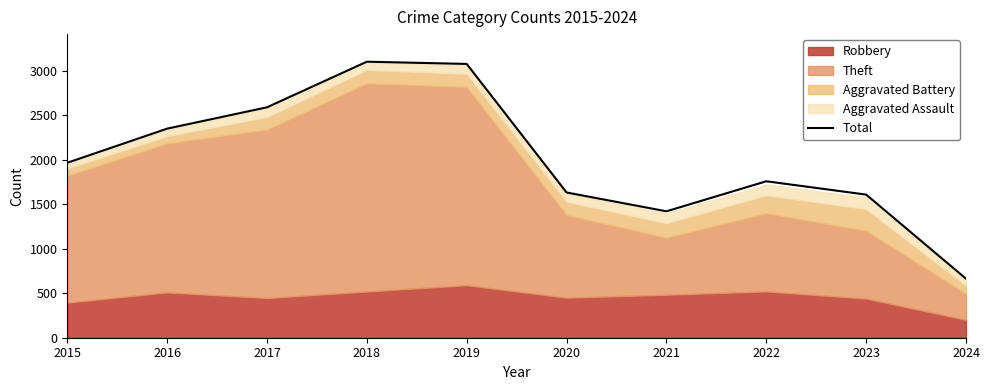

Reading left to right, extract all data points from this chart.

1968	2352	2592	3105	3080	1634	1422	1760	1610	664